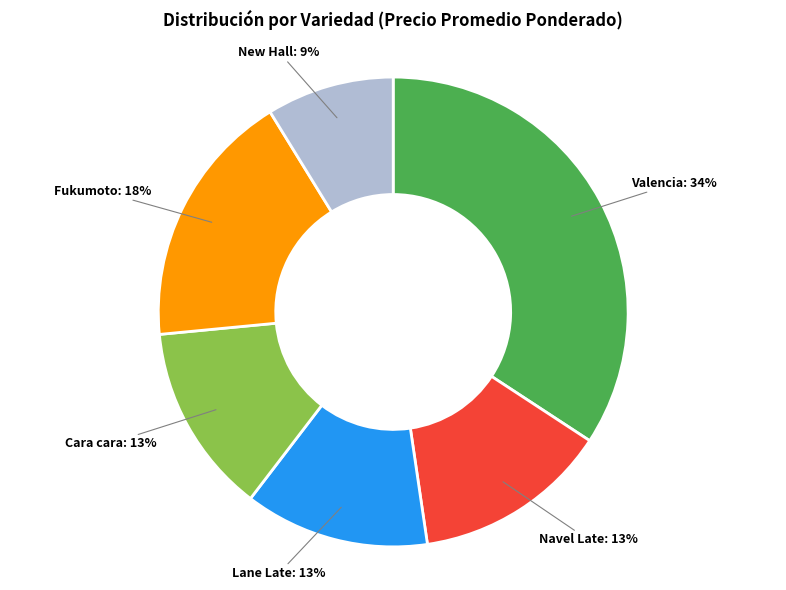

To the nearest percent, what percentage of the pie is Navel Late?

13%